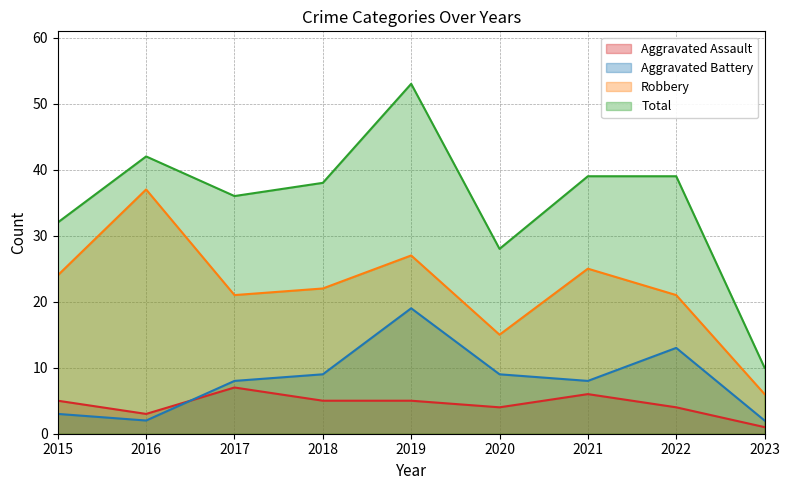

At how many categories does at least one series exceed 25?

8